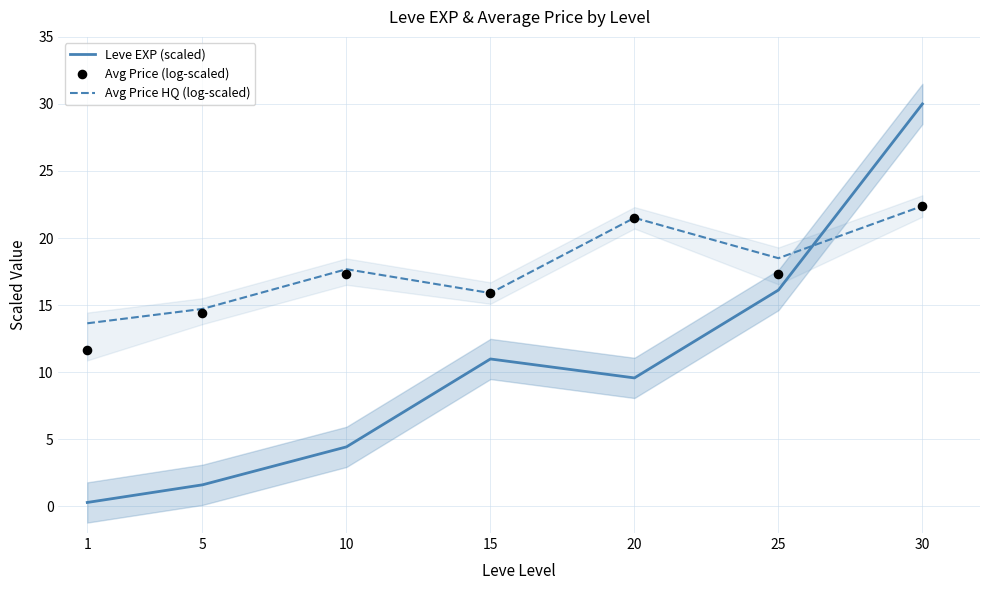

At which category is the sum across all series the highest?

30